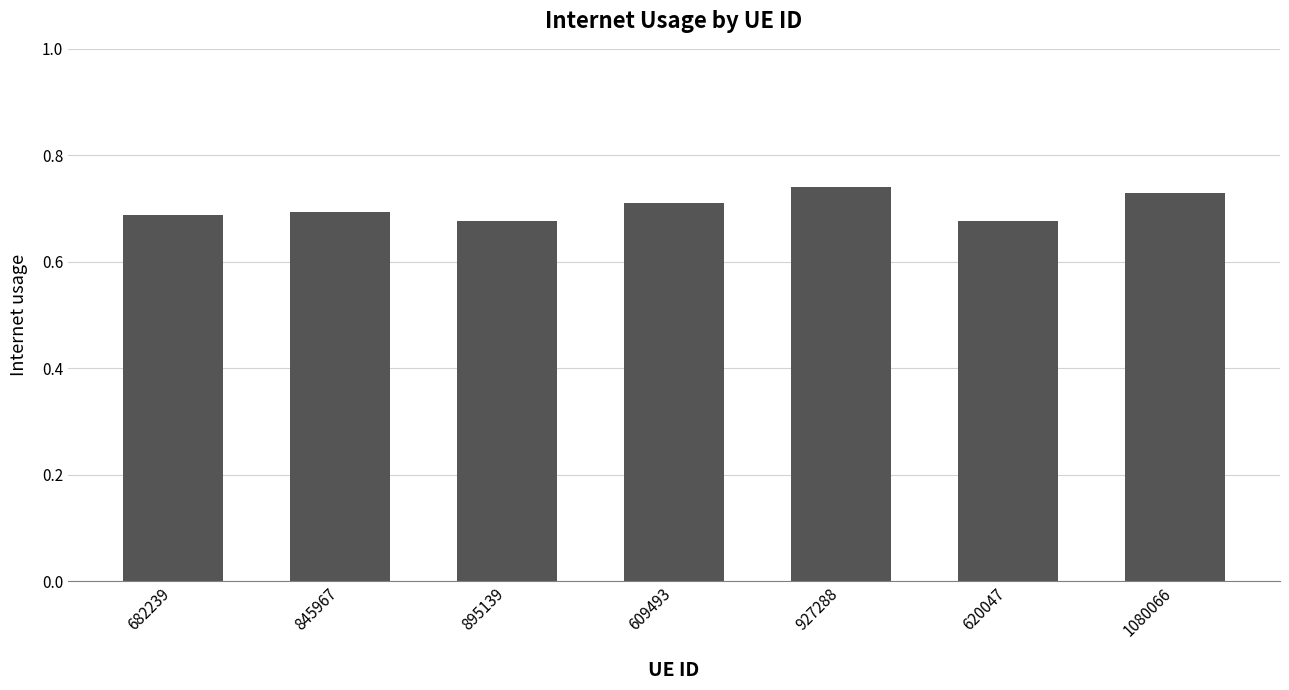

What is the label of the 4th bar from the left?

609493